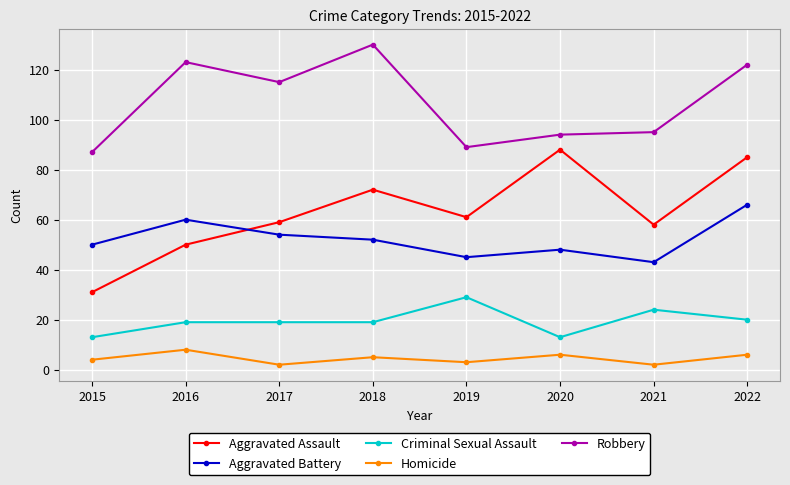

What is the sum of all Aggravated Assault values?

504